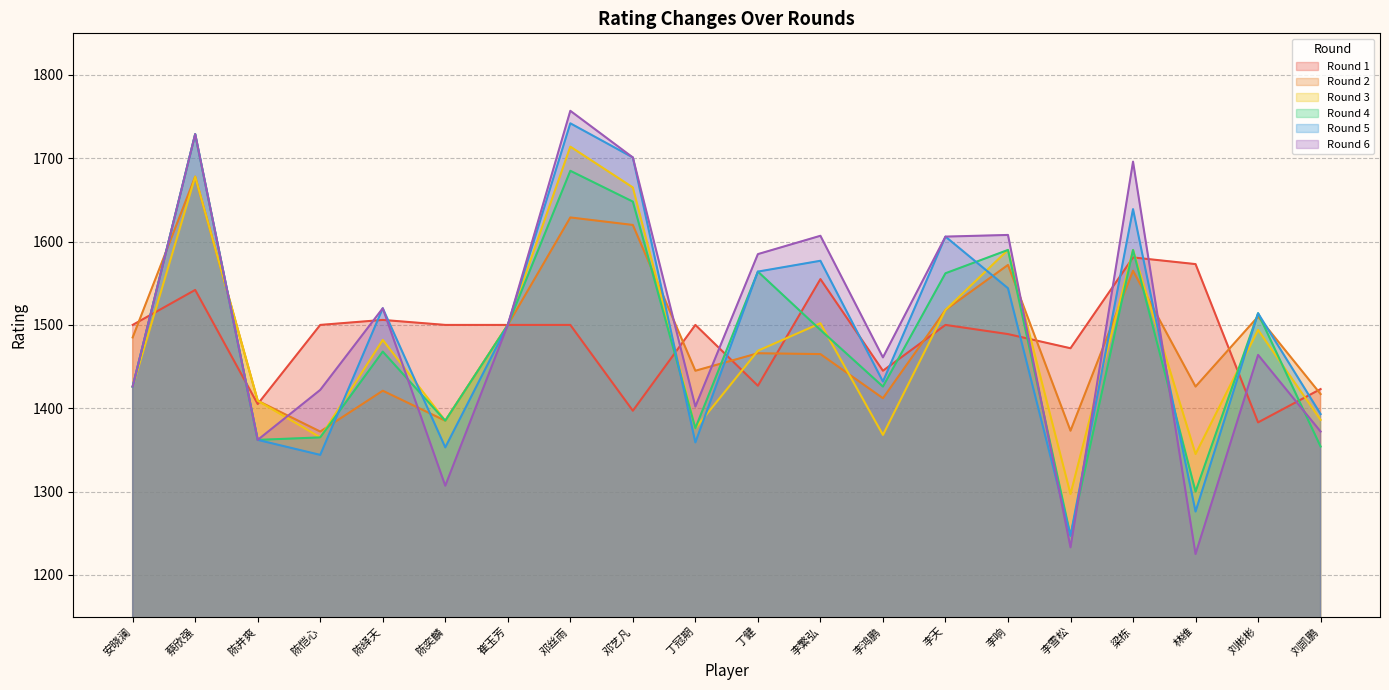

True or false: Round 3 has a value of 594 at 蔡欣强.

False